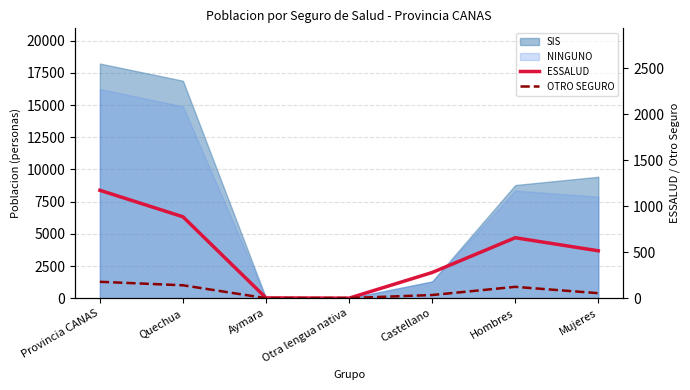

Between which two adjacent categories do OTRO SEGURO and ESSALUD first intersect?

Aymara and Otra lengua nativa